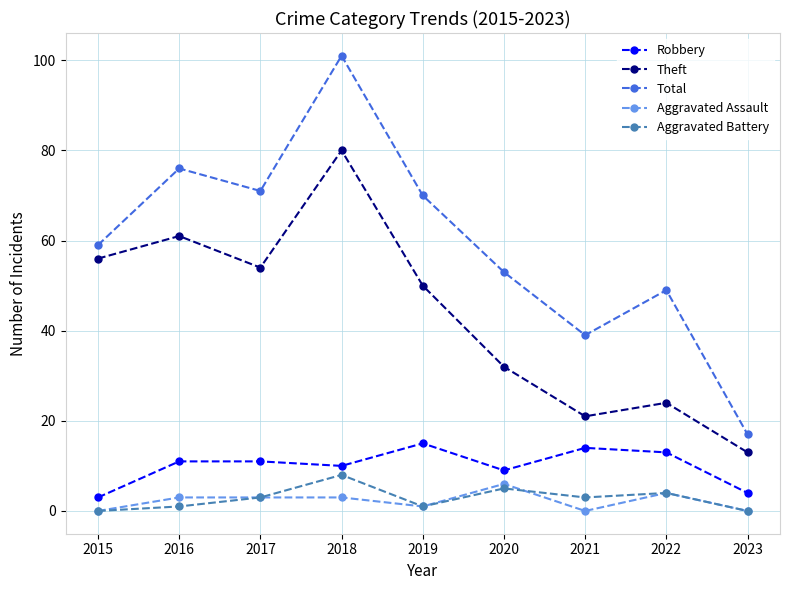

Reading left to right, extract all data points from this chart.

Robbery: 2015=3	2016=11	2017=11	2018=10	2019=15	2020=9	2021=14	2022=13	2023=4
Theft: 2015=56	2016=61	2017=54	2018=80	2019=50	2020=32	2021=21	2022=24	2023=13
Total: 2015=59	2016=76	2017=71	2018=101	2019=70	2020=53	2021=39	2022=49	2023=17
Aggravated Assault: 2015=0	2016=3	2017=3	2018=3	2019=1	2020=6	2021=0	2022=4	2023=0
Aggravated Battery: 2015=0	2016=1	2017=3	2018=8	2019=1	2020=5	2021=3	2022=4	2023=0